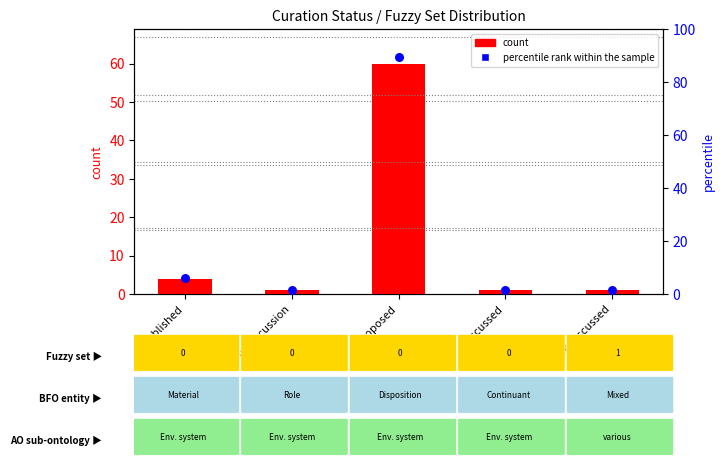

What are all the series names shown in the legend?

count, percentile rank within the sample